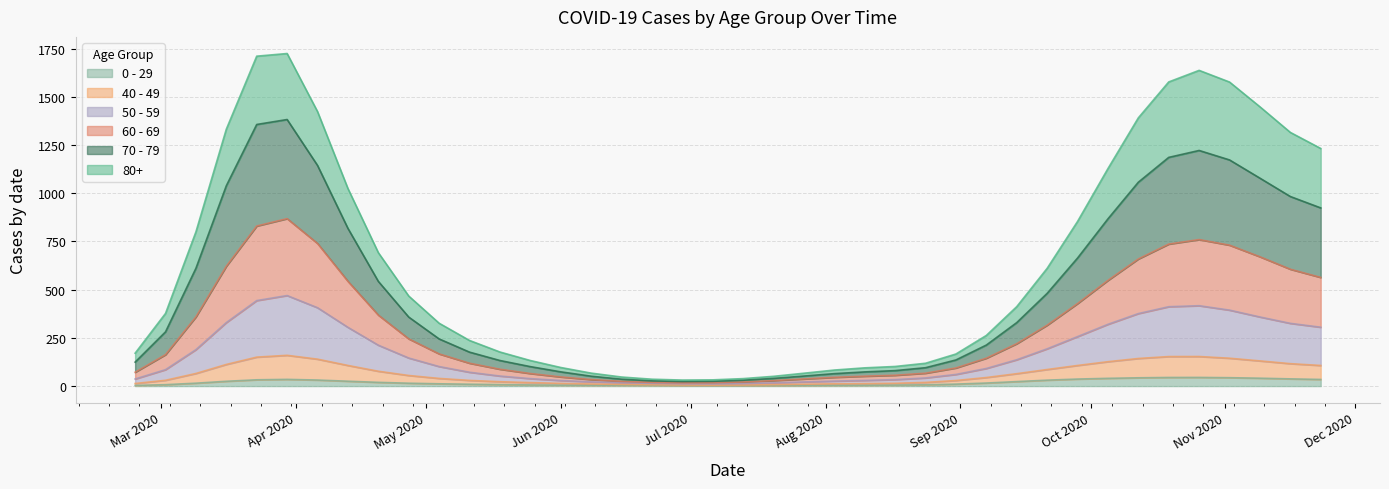

What is the label of the 4th point from the left?

2020-03-16